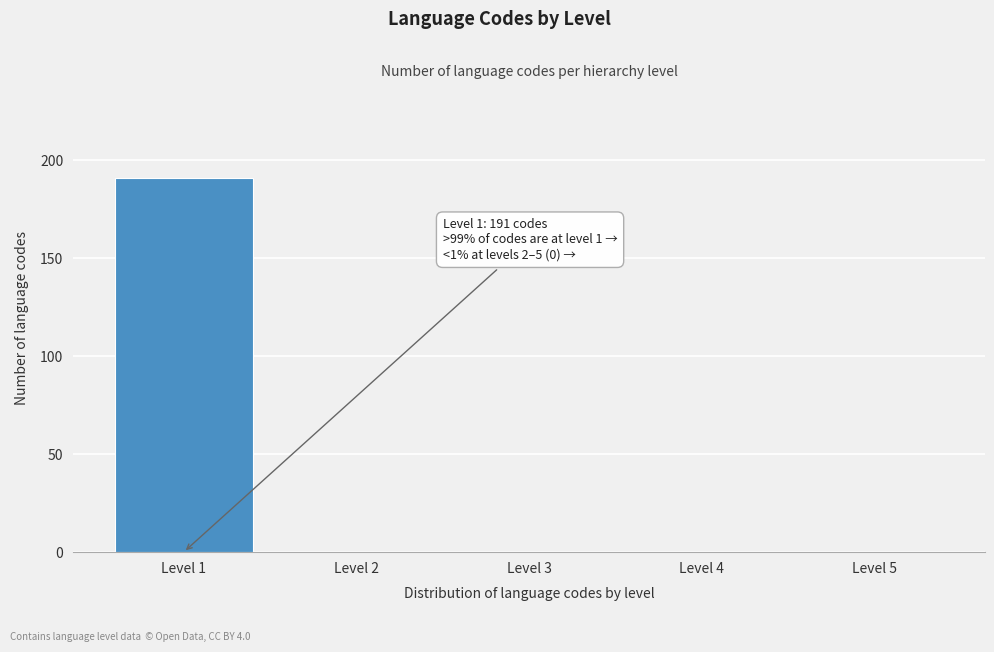

Reading right to left, list all the values displayed in this chart.

Level 5=0	Level 4=0	Level 3=0	Level 2=0	Level 1=191